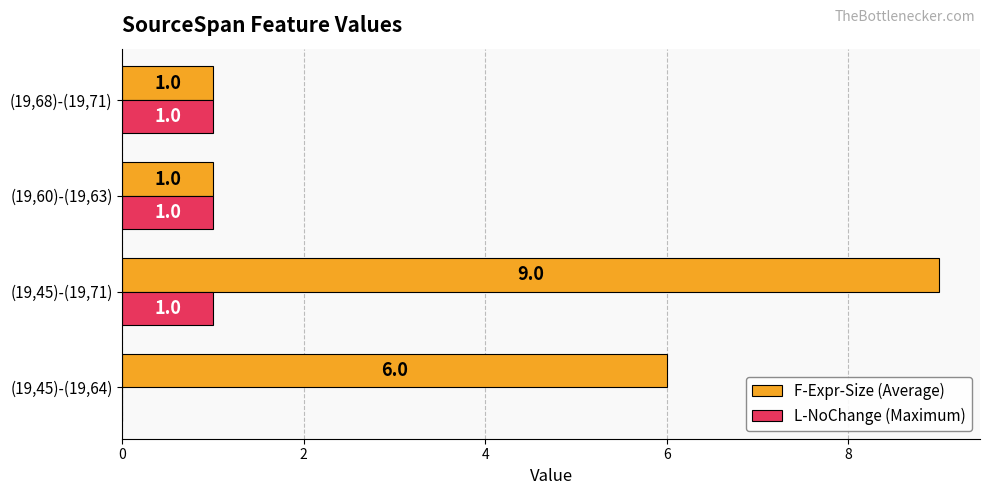

Count the L-NoChange (Maximum) values in the range 1 to 2.

3